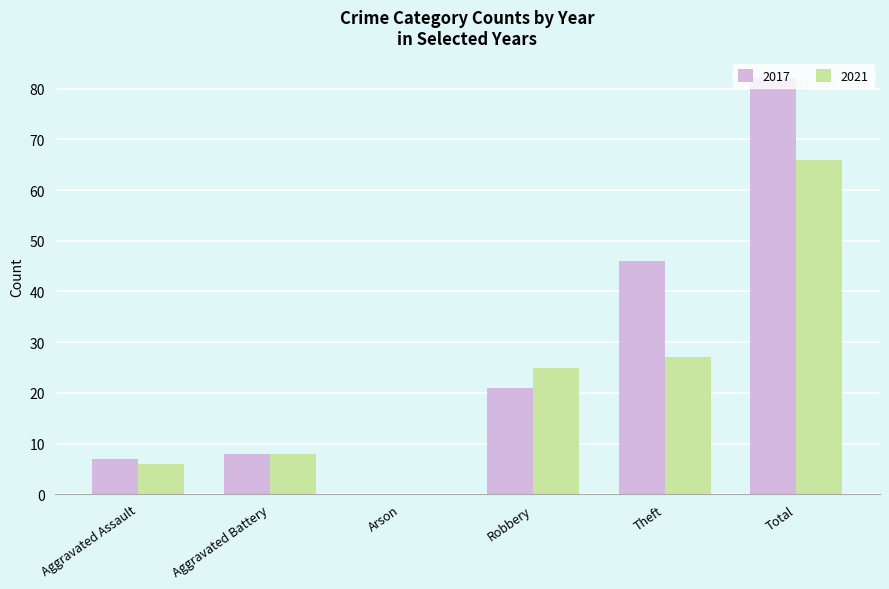

True or false: 2017 has a value of 82 at Total.

True